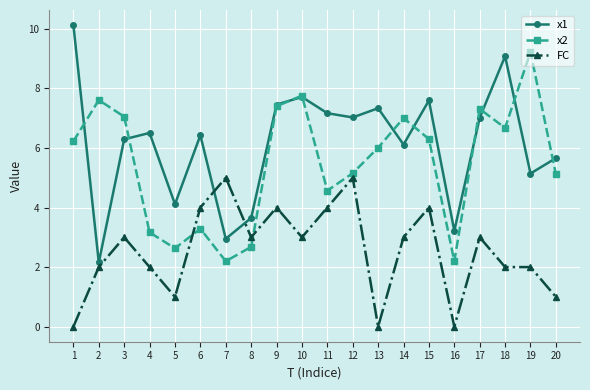

What is the value of the FC point at the 9th from the left?

4.0